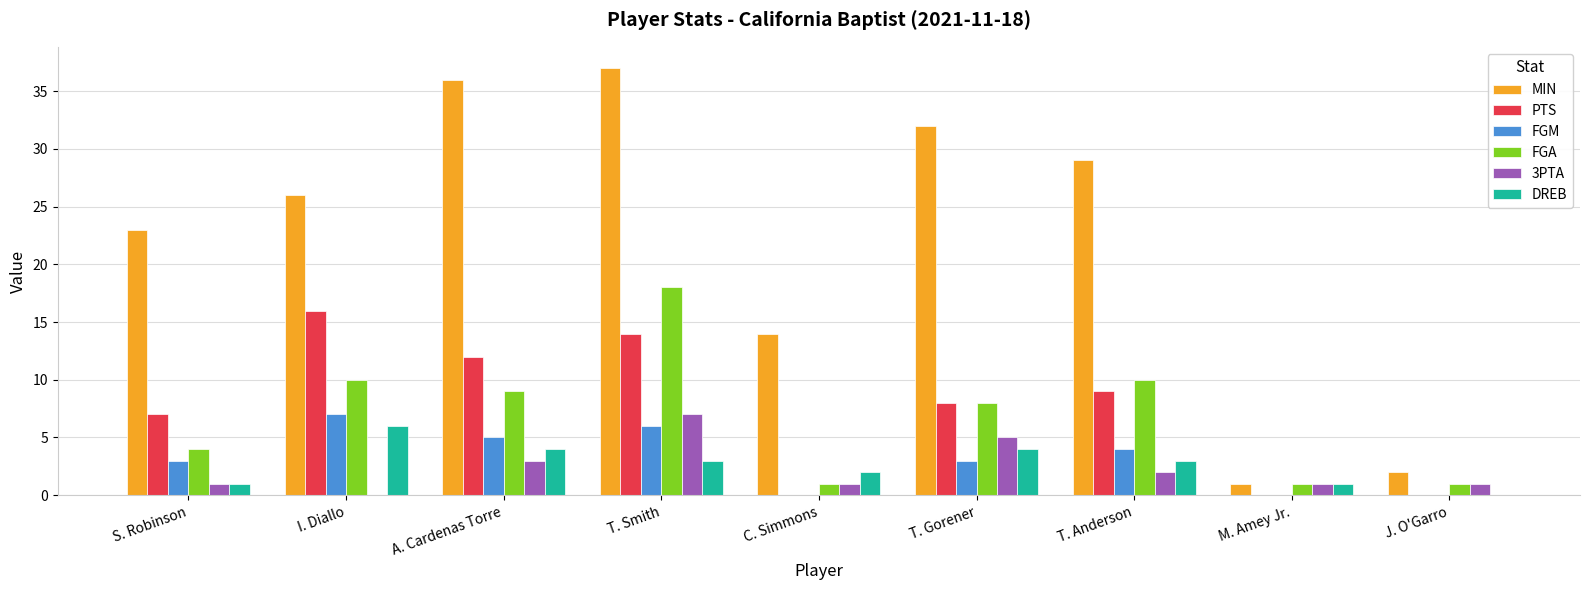

Is the value of 3PTA at J. O'Garro greater than the value of FGA at I. Diallo?

No